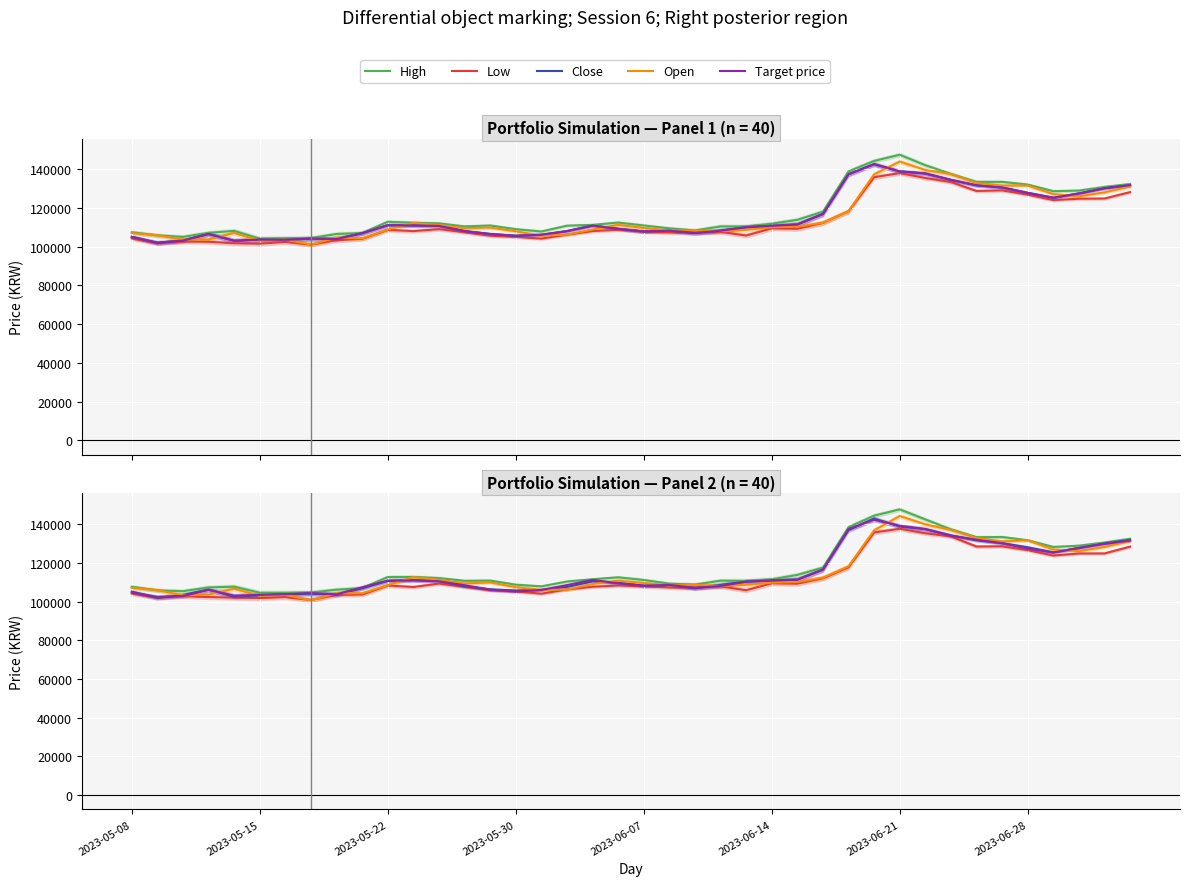

Which series has the largest total across all categories?

High